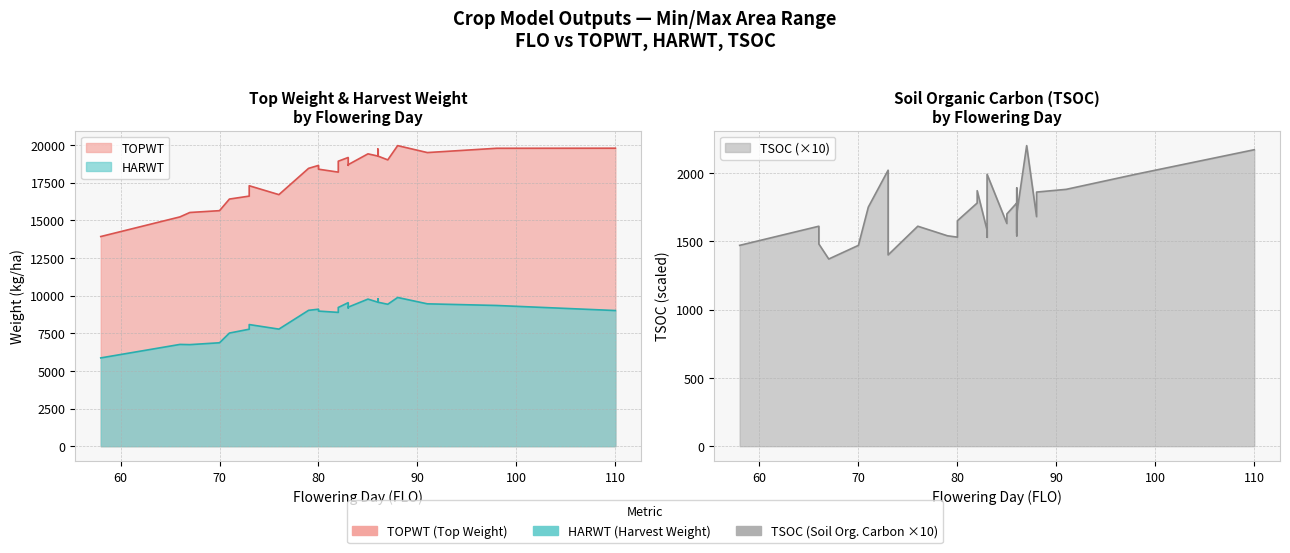

What is the difference between the second highest and second lowest values in the TSOC series?

770